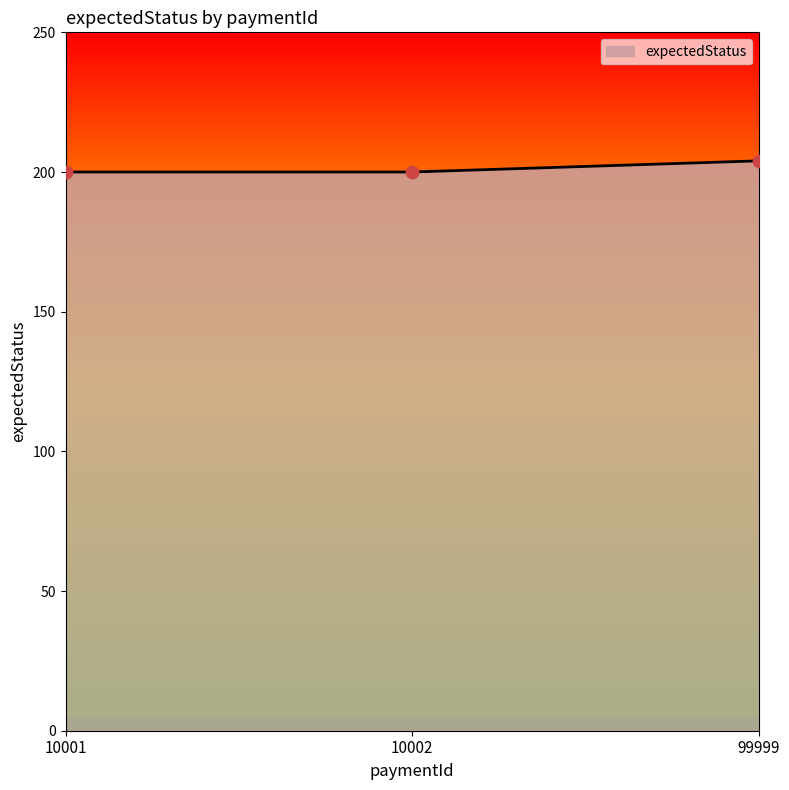

Which has a higher value, 99999 or 10002?

99999